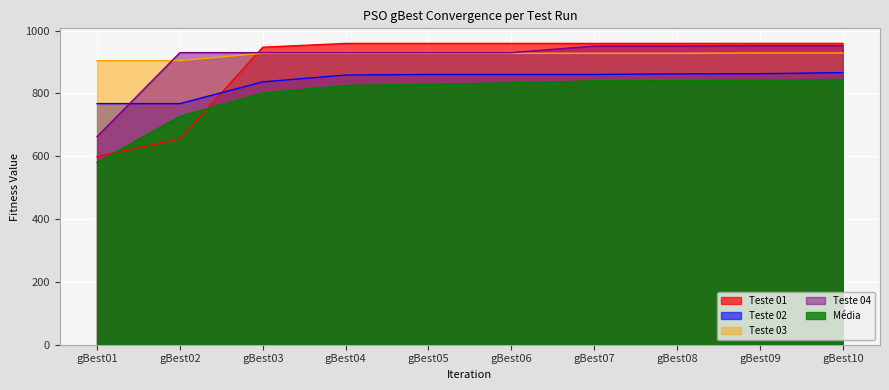

What is the spread (max minus min) of values at gBest02?

274.5